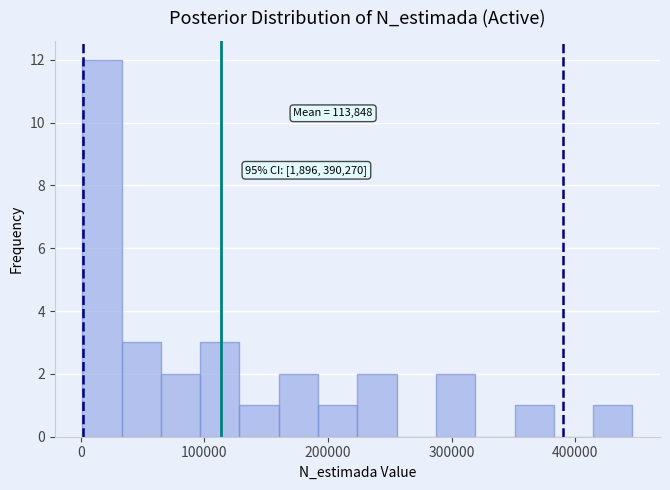

Read against the x-axis, roughly where is the centre of the tallest bar?

20000